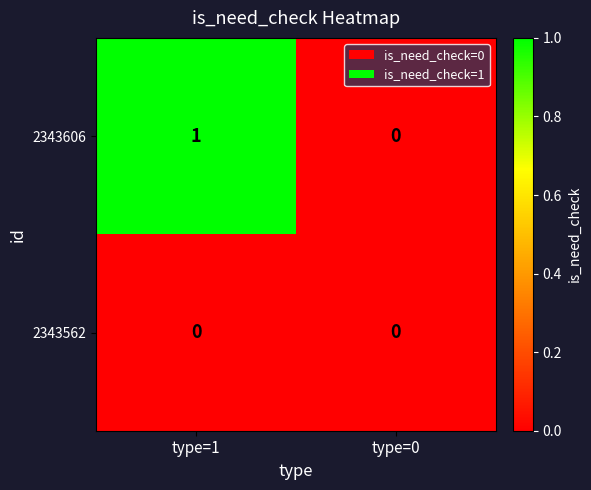

Is the value of 2343606 at type=1 greater than the value of 2343562 at type=0?

Yes